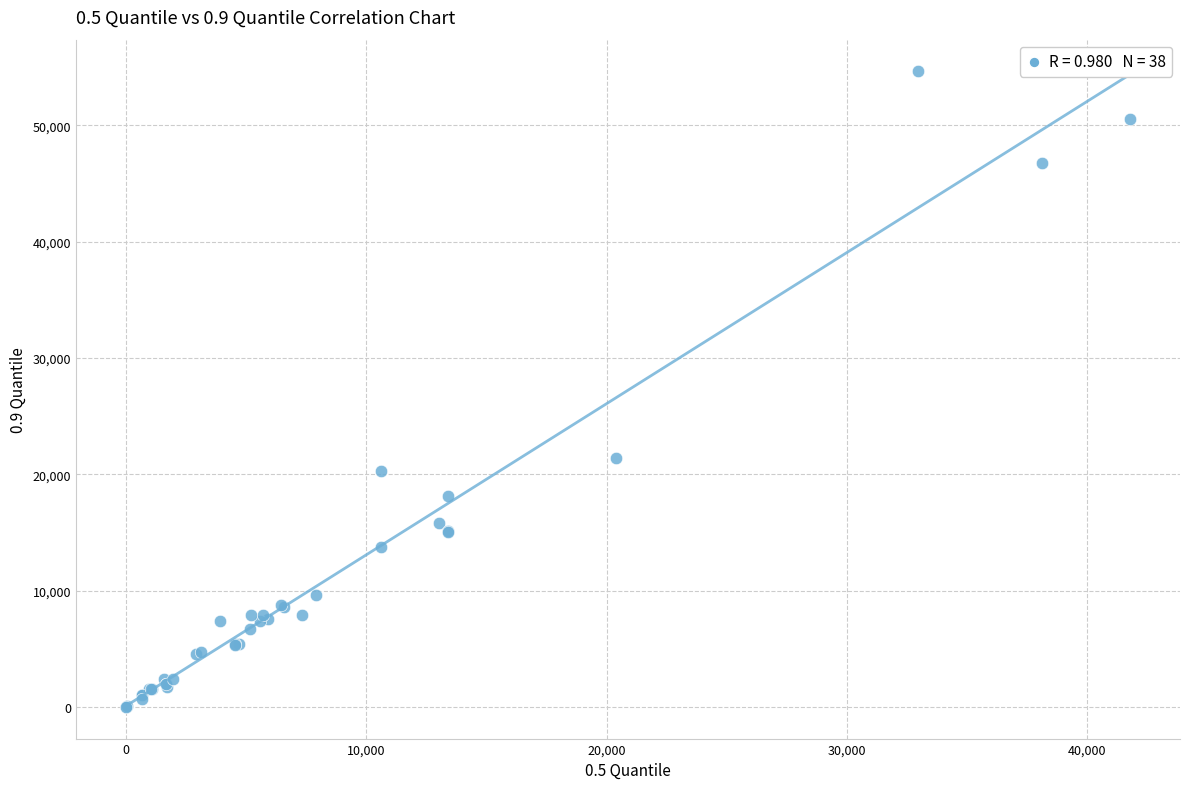

What Y value in the scatter plot is closest to 27314?

21372.0